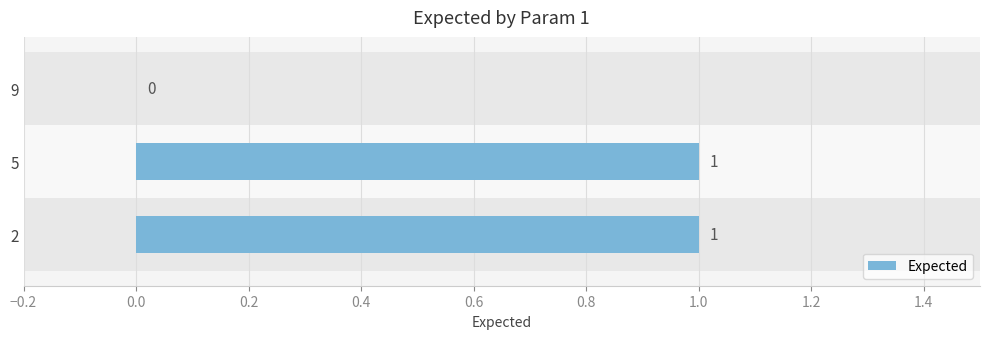

What is the value of the 2nd bar from the left?

1